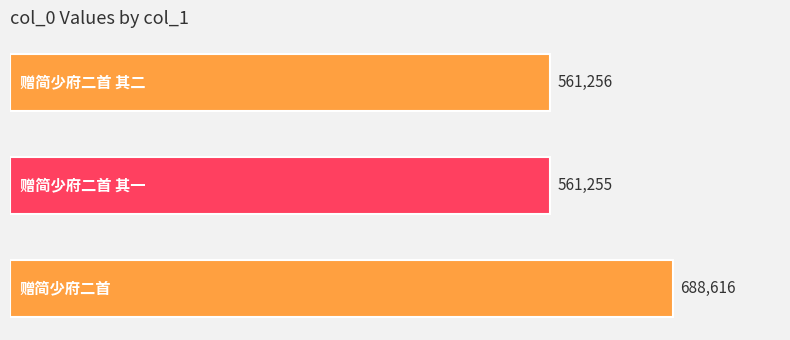

What is the difference between the second highest and minimum values?

1